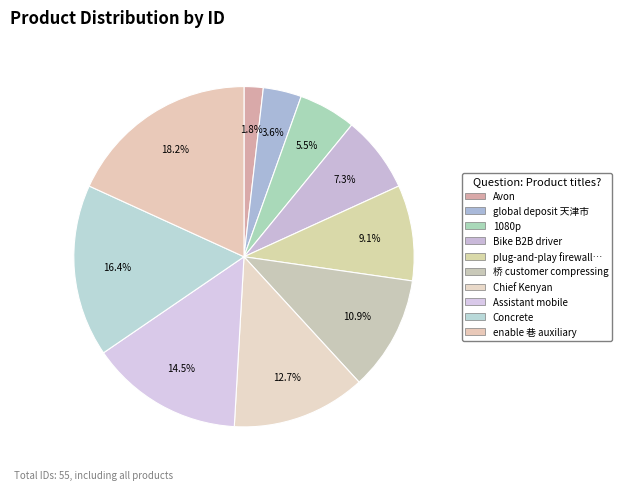

How many segments does this pie chart have?

10